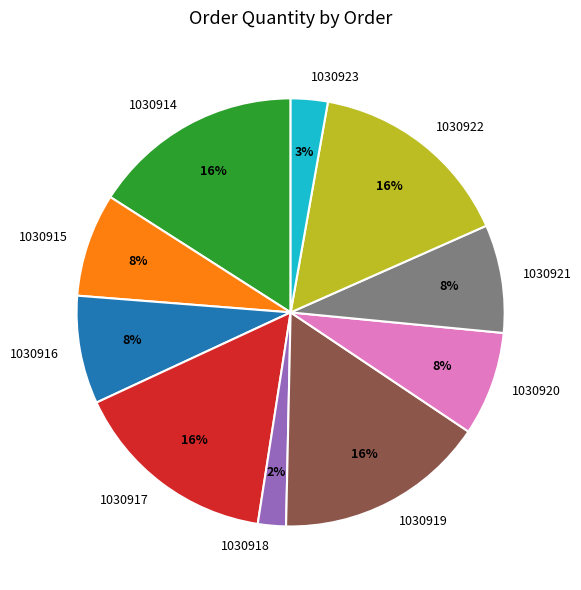

Combined, do 1030923 and 1030915 account for over 50%?

No